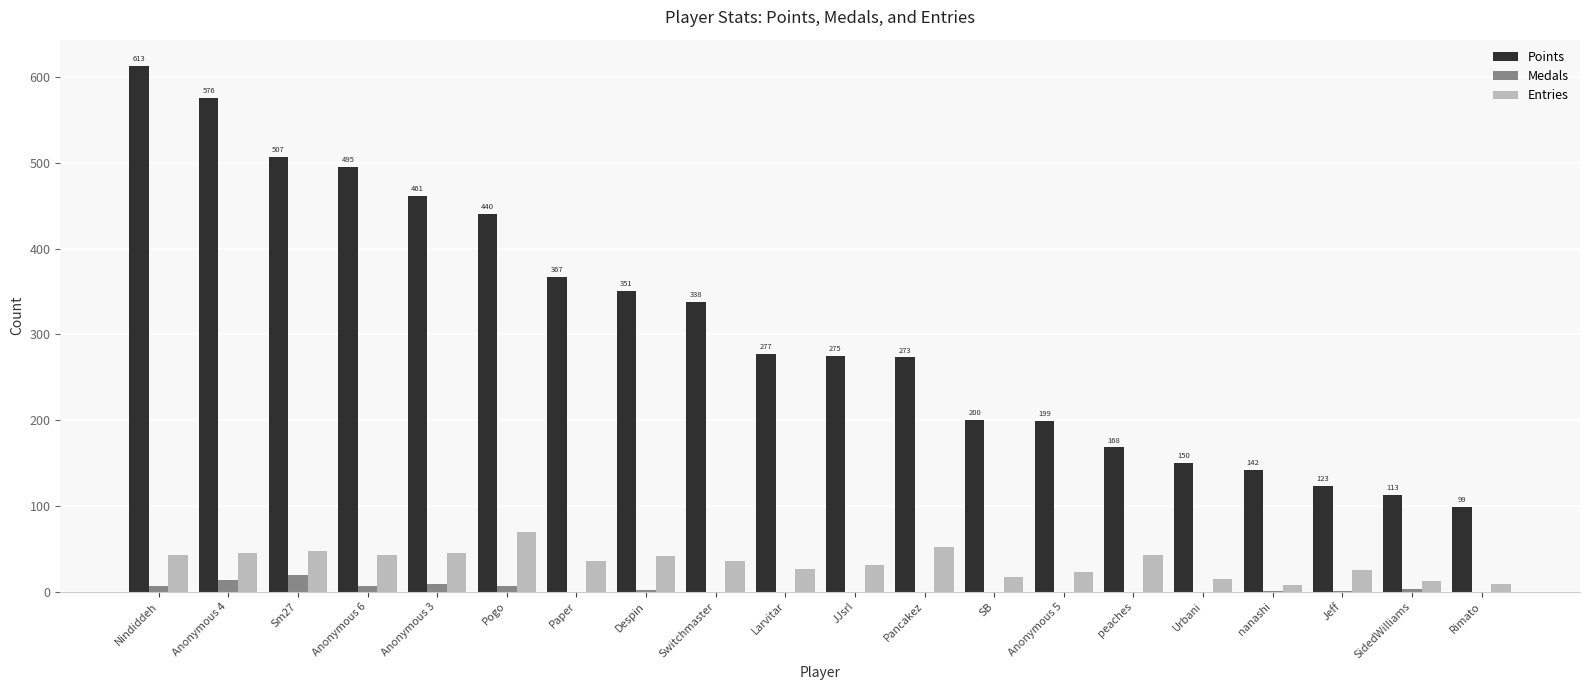

At which label does Points reach its peak?

Nindiddeh